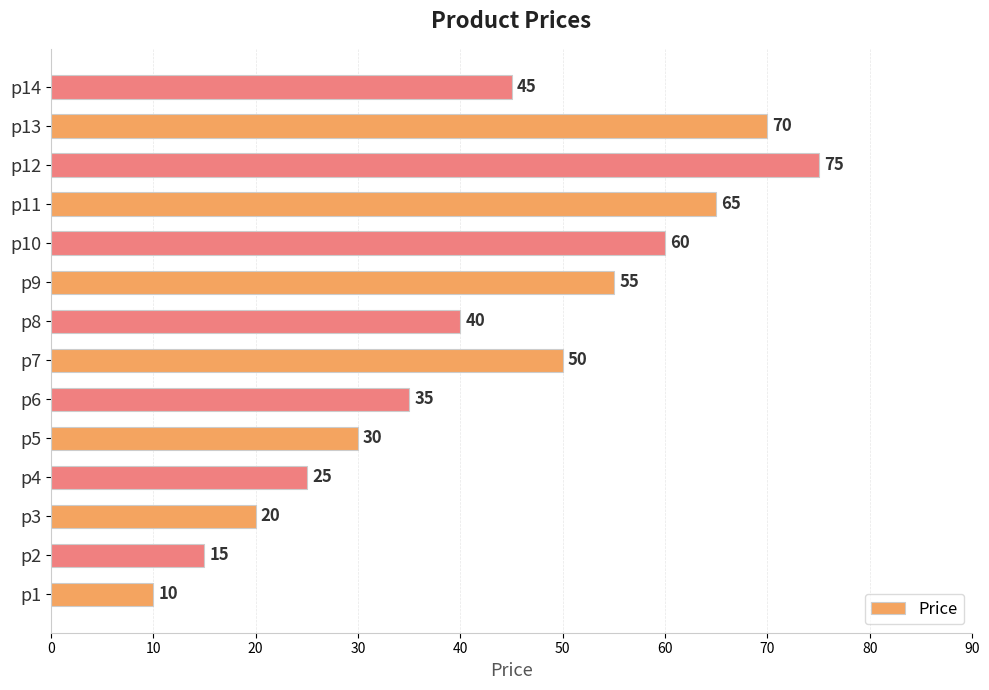

Reading bottom to top, what are all the values shown in this chart?

10	15	20	25	30	35	50	40	55	60	65	75	70	45